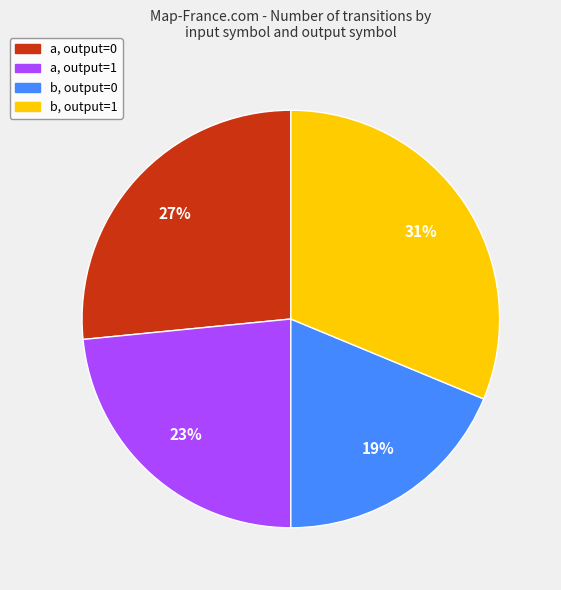

Count the number of slices in the pie.

4